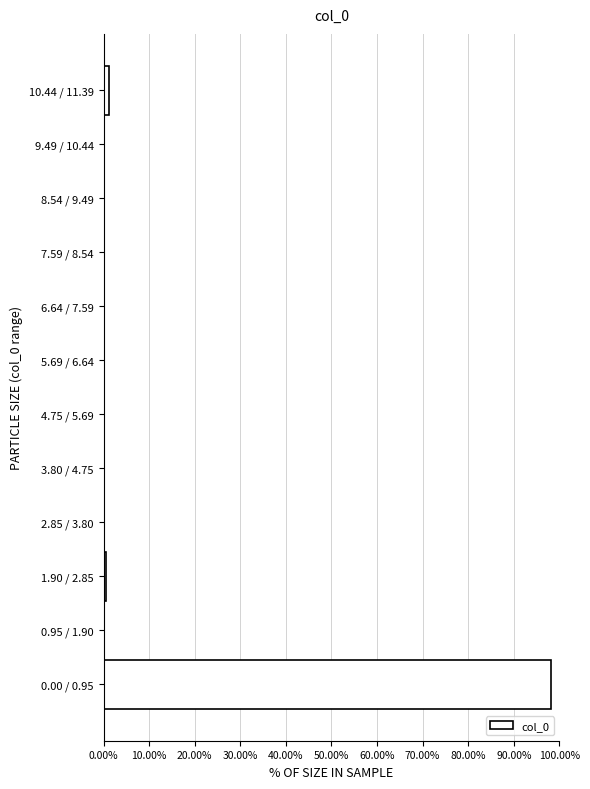

What is the maximum value shown in the chart?

98.1